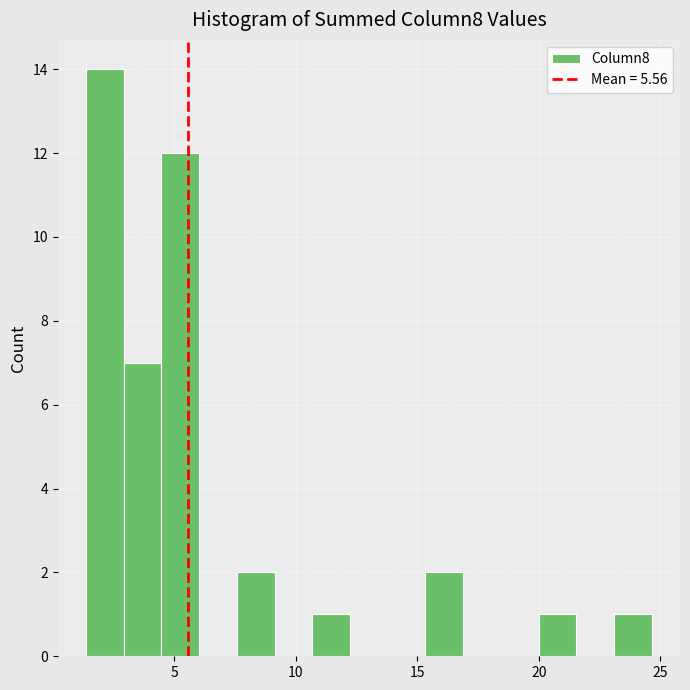

Around what value on the x-axis is the tallest bar? Give the approximate position of its centre, as read against the axis.

2.0